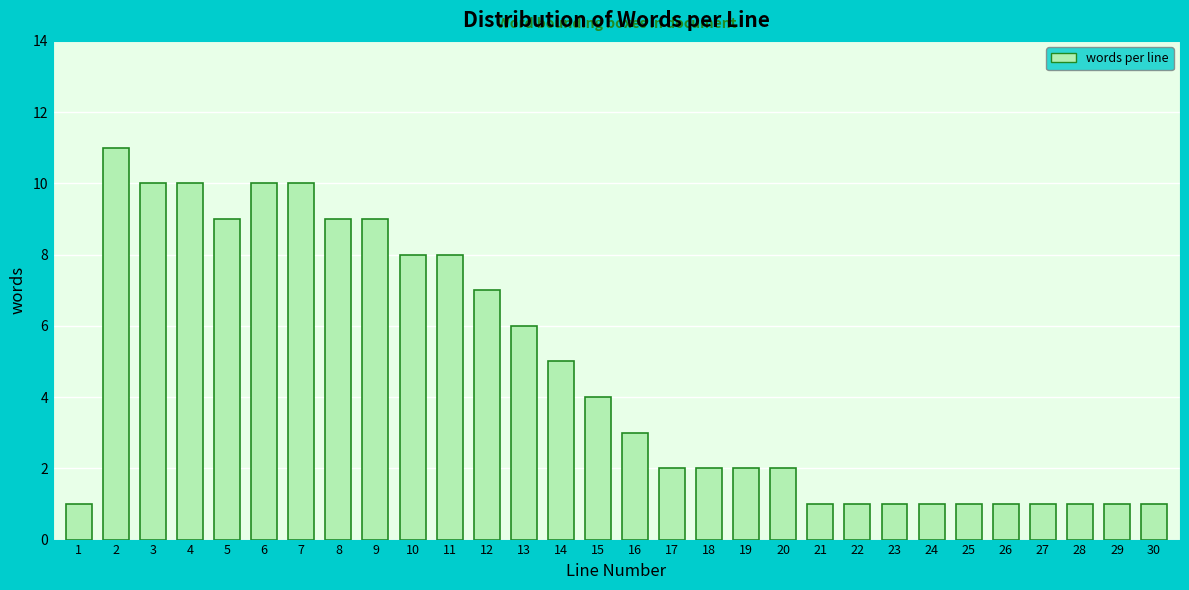

Reading right to left, transcribe all the data shown in this chart.

30=1	29=1	28=1	27=1	26=1	25=1	24=1	23=1	22=1	21=1	20=2	19=2	18=2	17=2	16=3	15=4	14=5	13=6	12=7	11=8	10=8	9=9	8=9	7=10	6=10	5=9	4=10	3=10	2=11	1=1